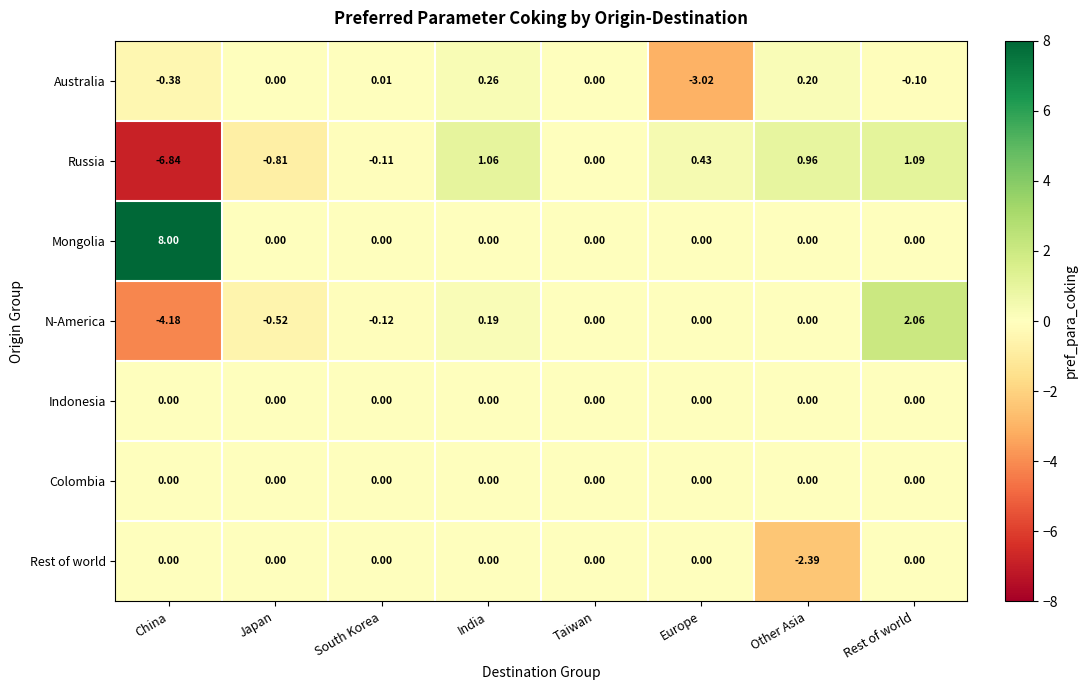

Which category has the lowest value in the Australia series?

Europe